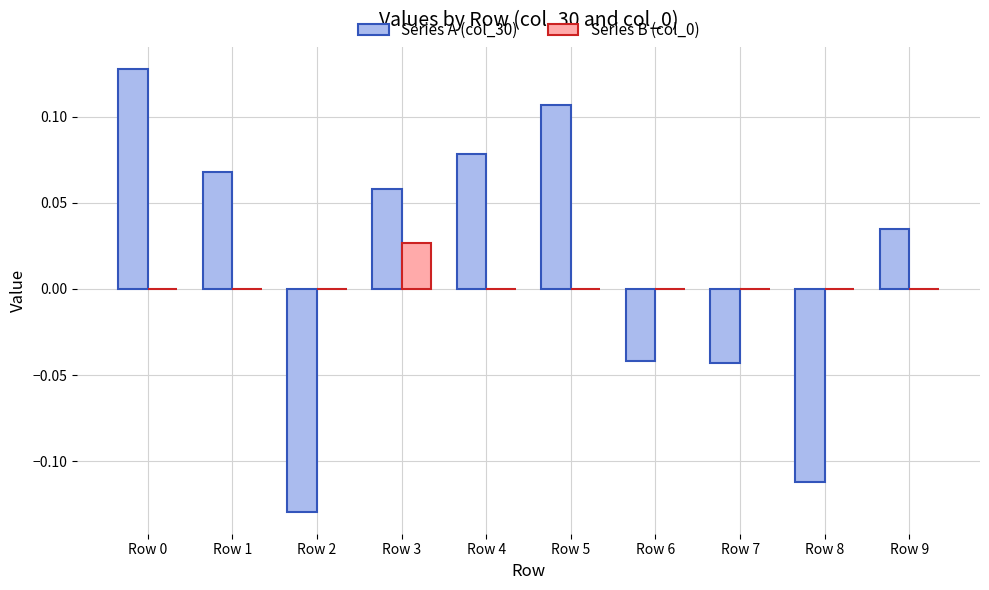

Count the number of categories in the chart.

10